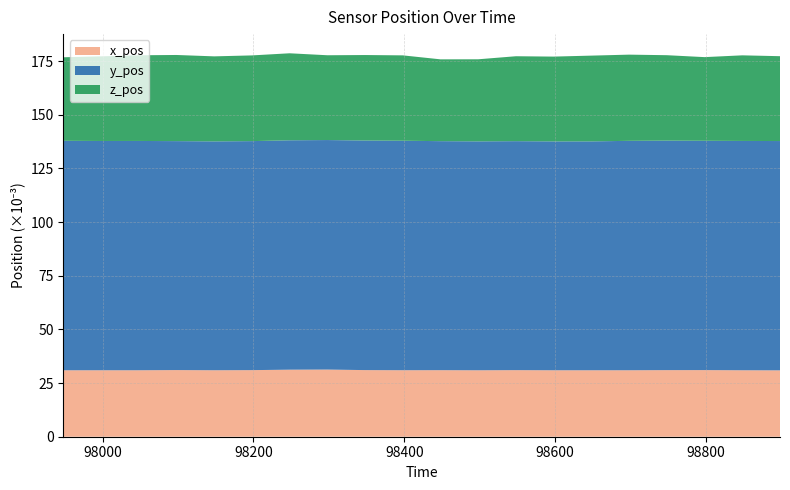

What is the minimum value for x_pos?

30.9